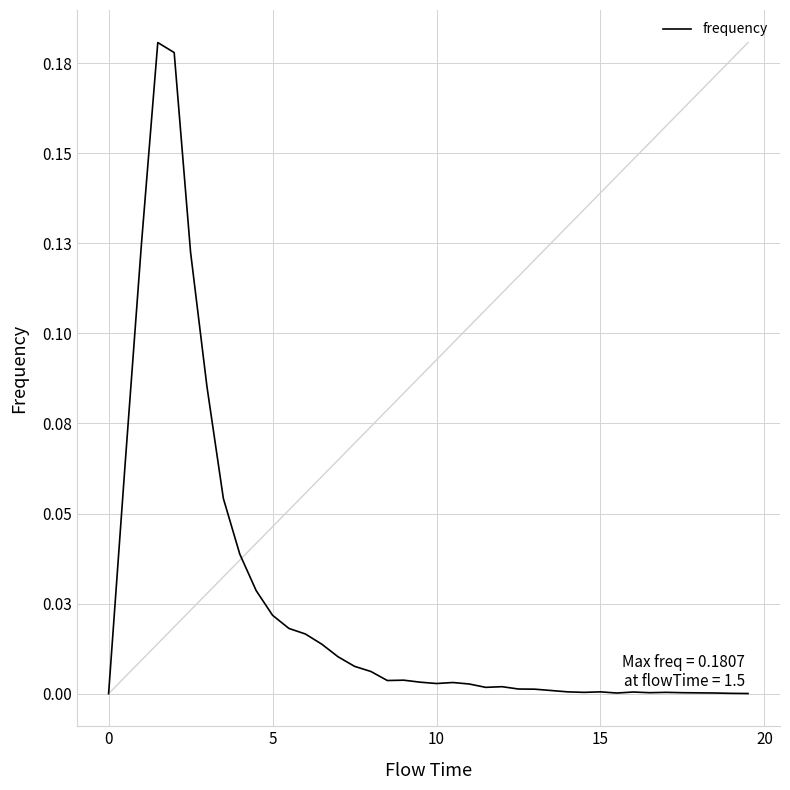

Does the chart display data point markers on the line(s)?

No